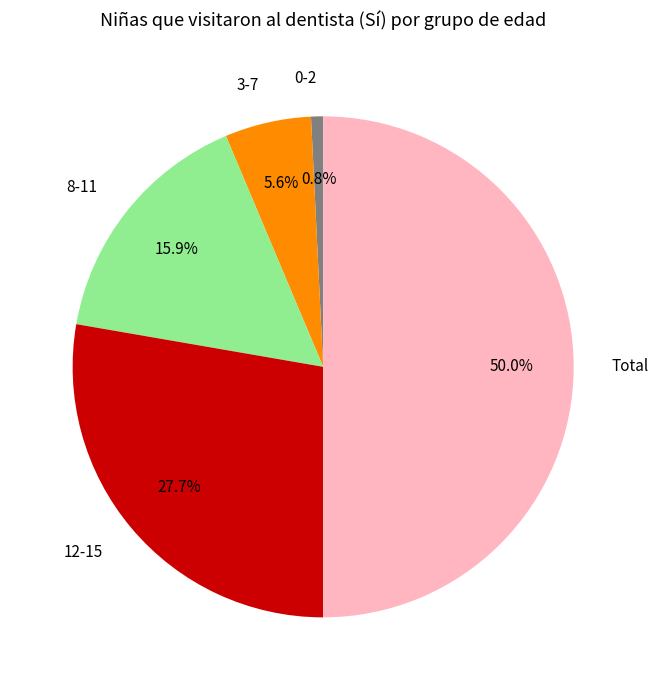

Count the number of slices in the pie.

5